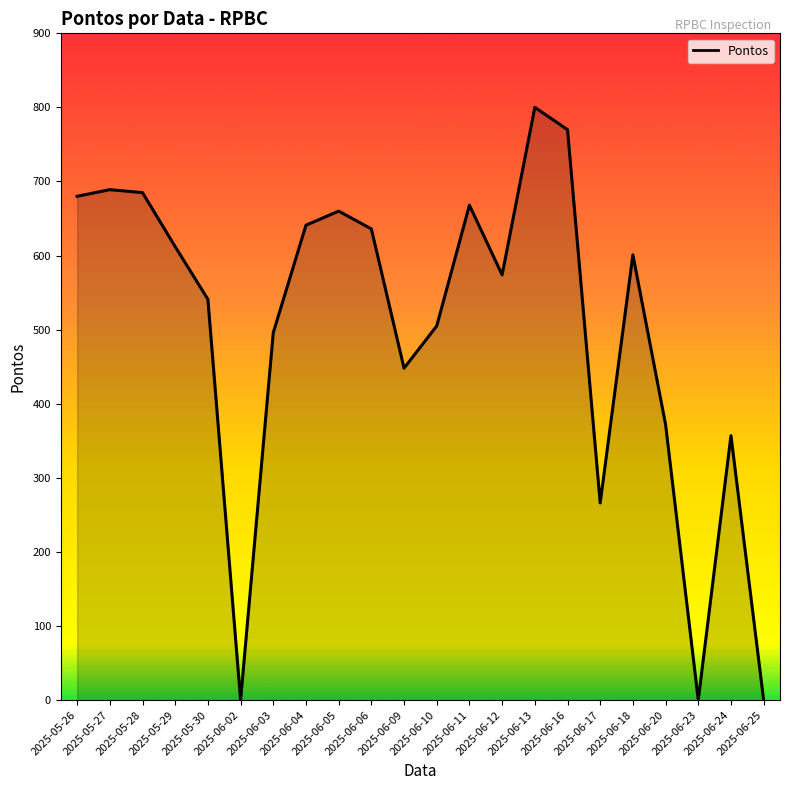

Does the chart display data point markers on the line(s)?

No